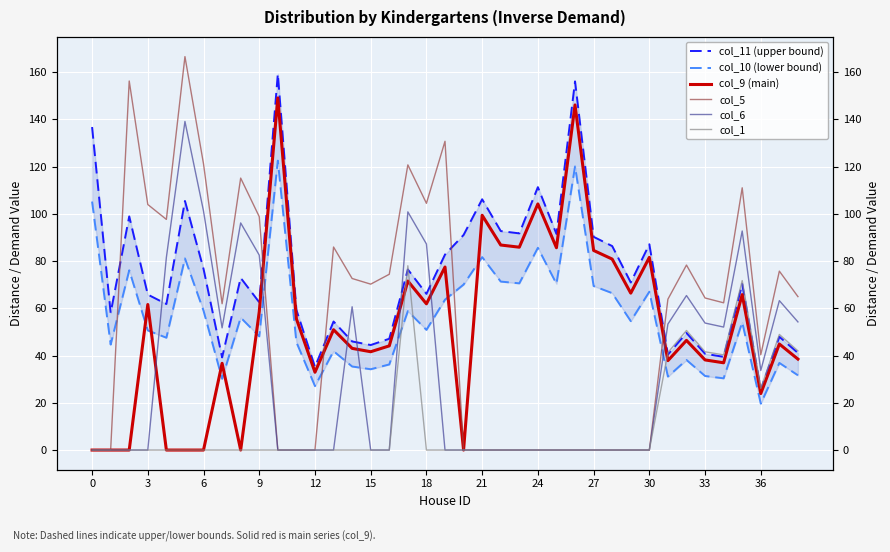

What is the maximum value for col_6?

139.1